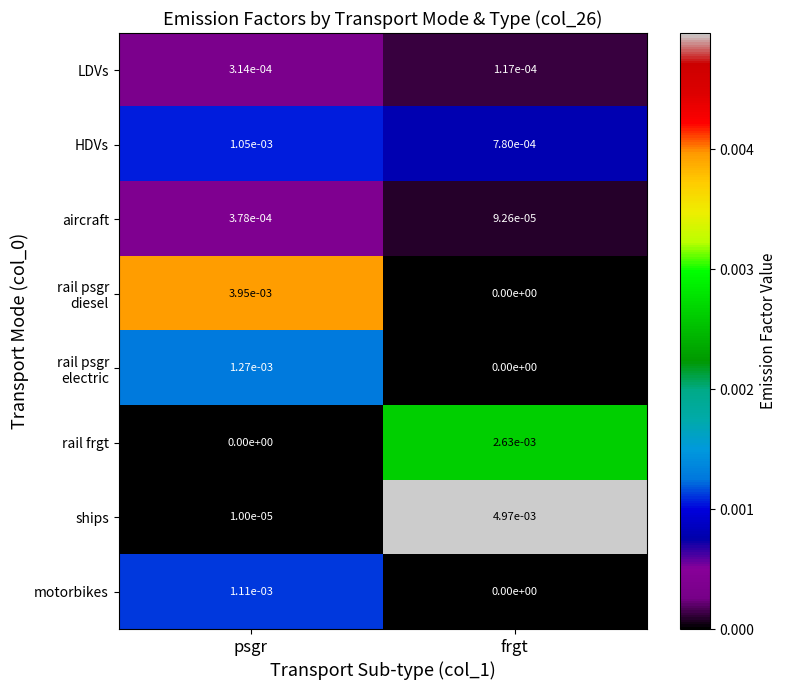

Between psgr and frgt, which series saw the biggest shift?

ships